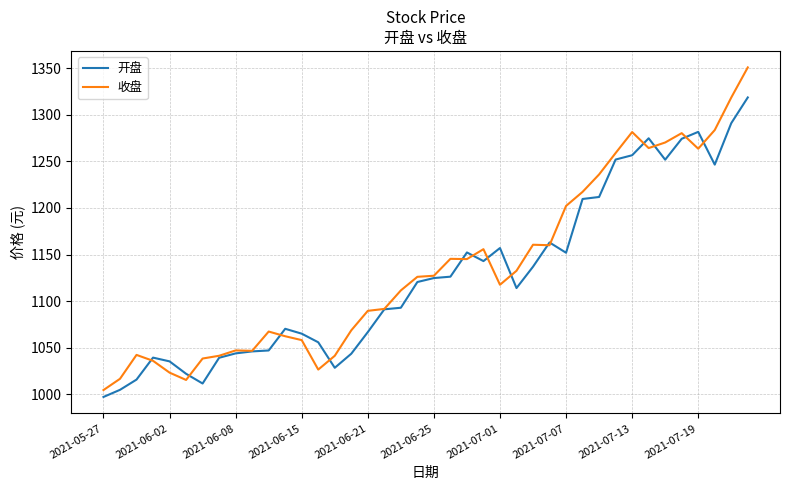

List the series in order of their peak value, highest first.

收盘, 开盘